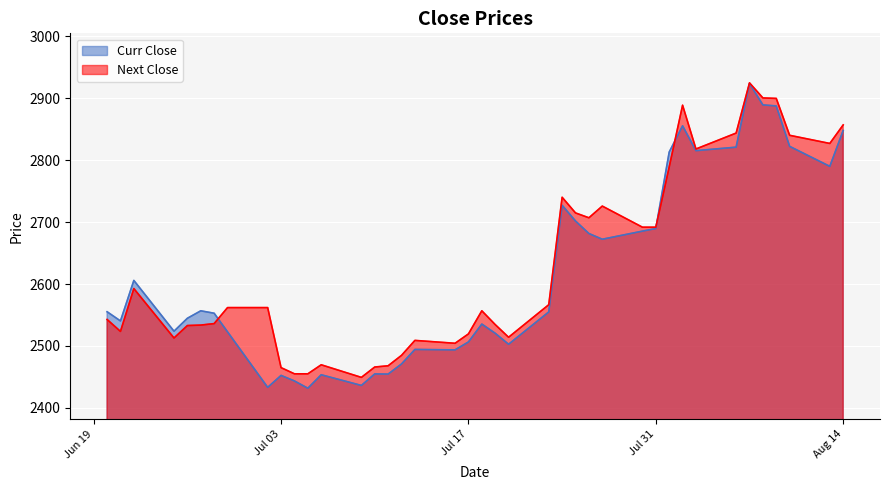

True or false: Curr Close has a value of 2452.4 at Jul 03.

True